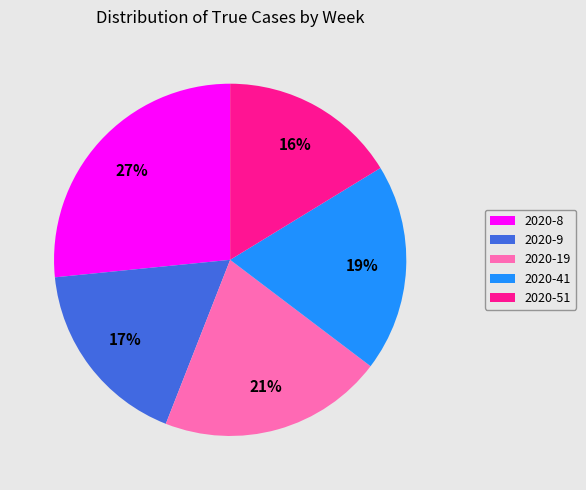

Is there any slice that represents more than half of the pie?

No